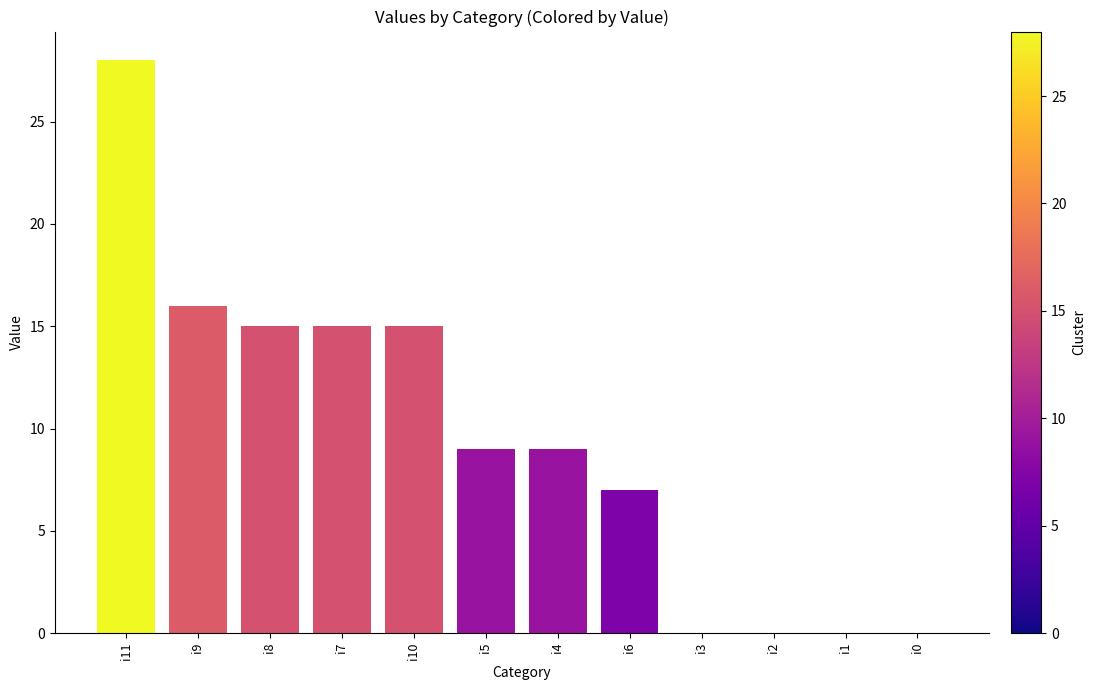

Between i11 and i4, which is larger?

i11